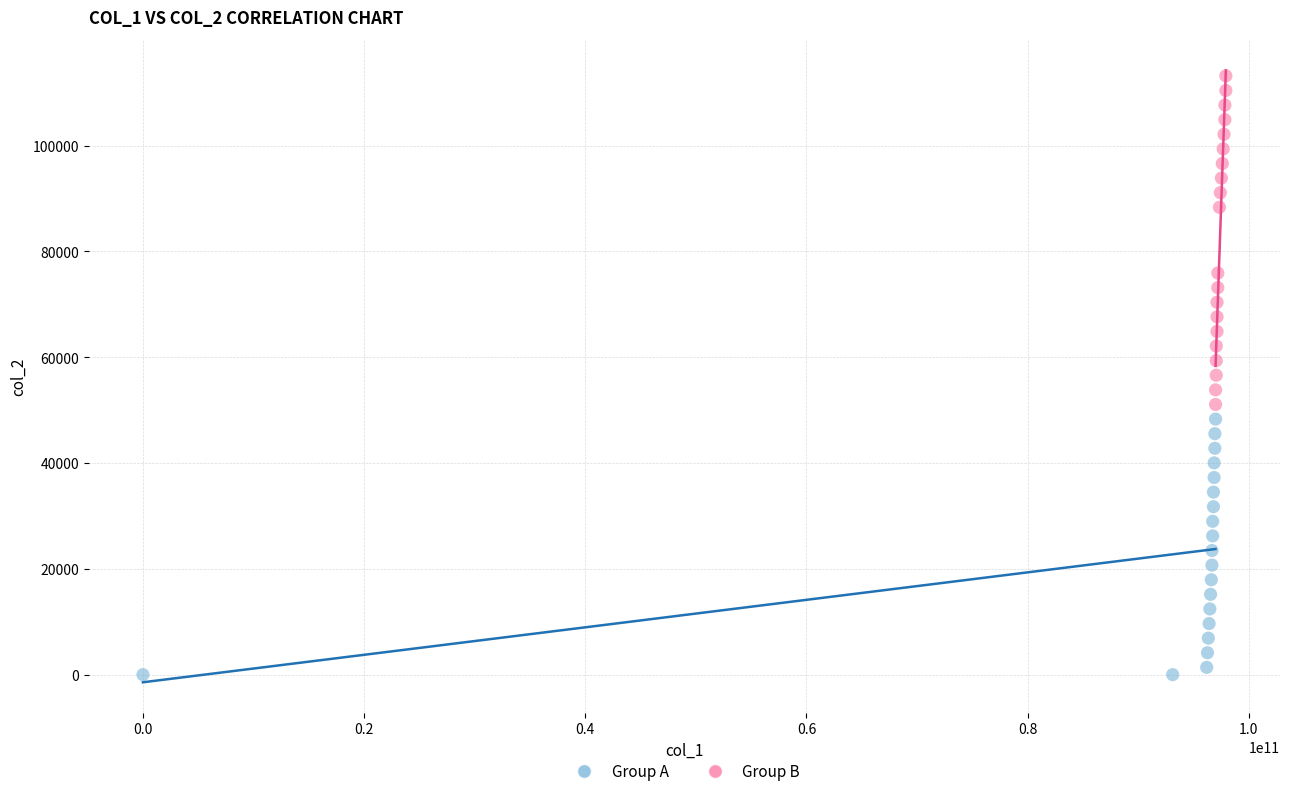

Which series reaches the maximum Y coordinate?

Group B